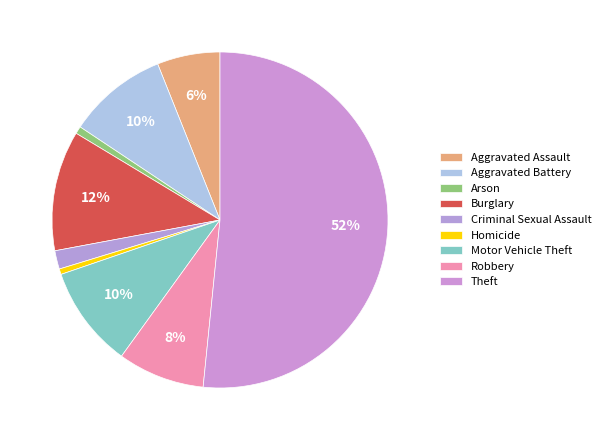

Approximately how many times larger is the value at Aggravated Battery compared to Aggravated Assault?

1.6